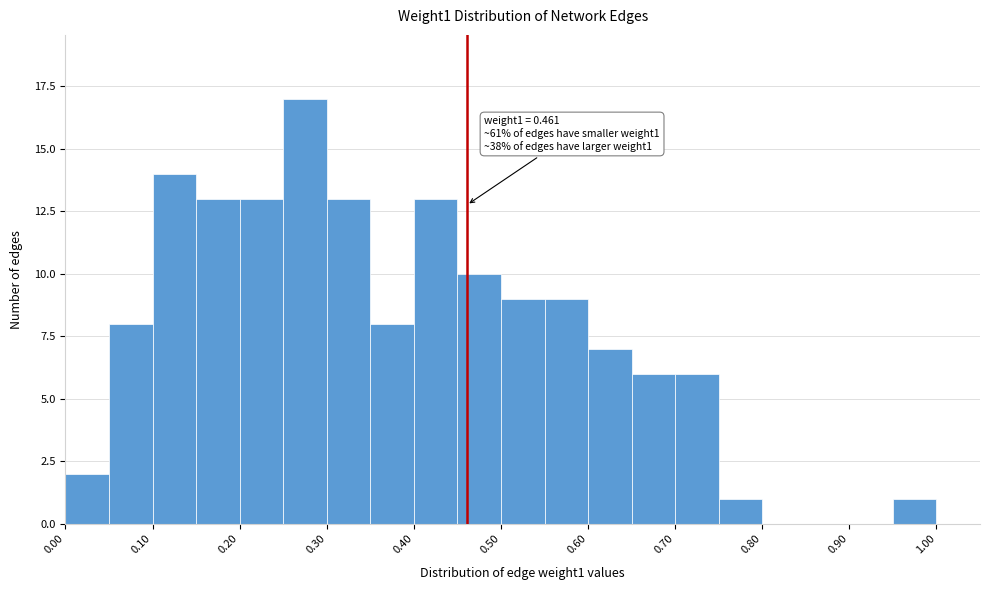

Which range on the x-axis has the tallest bar?

0.25 to 0.30